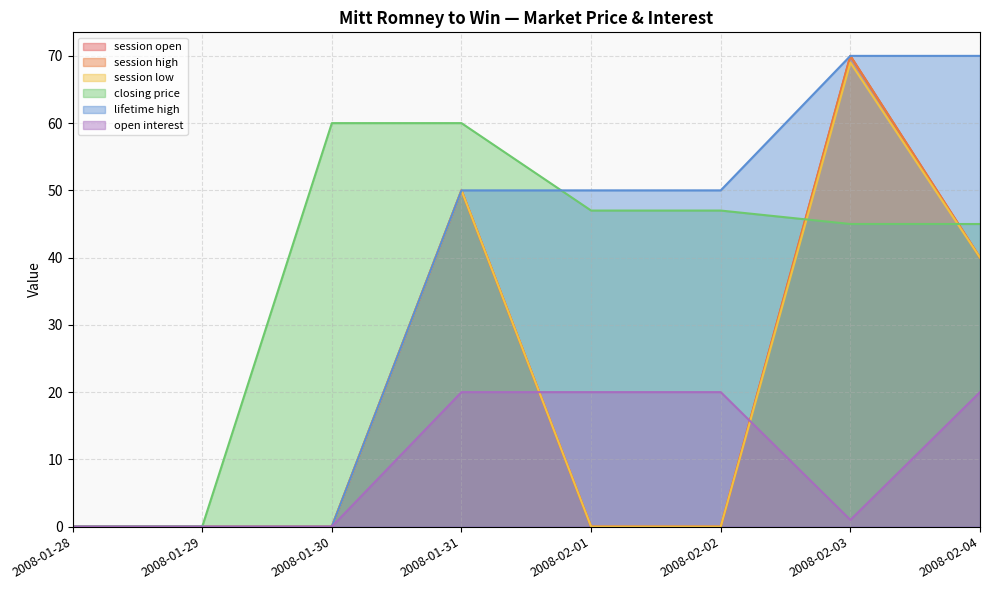

Is the value of open interest at 2008-01-29 greater than the value of closing price at 2008-02-01?

No